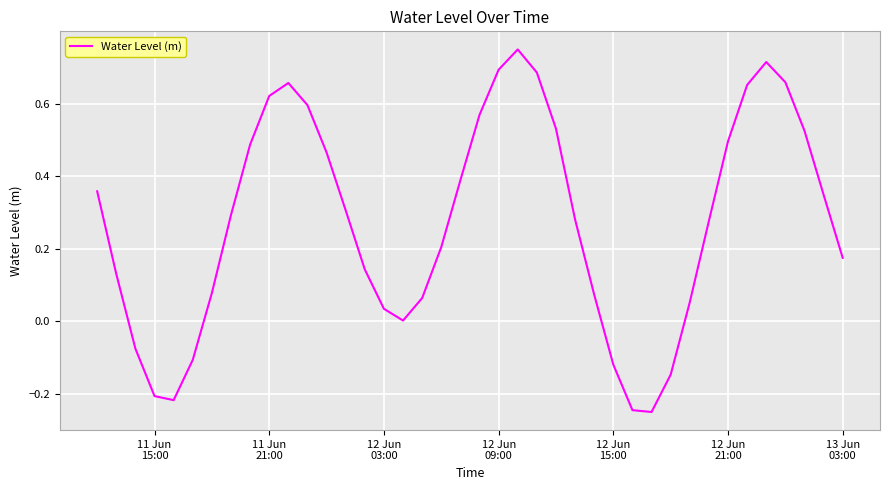

What is the difference between the maximum and minimum values?

1.0